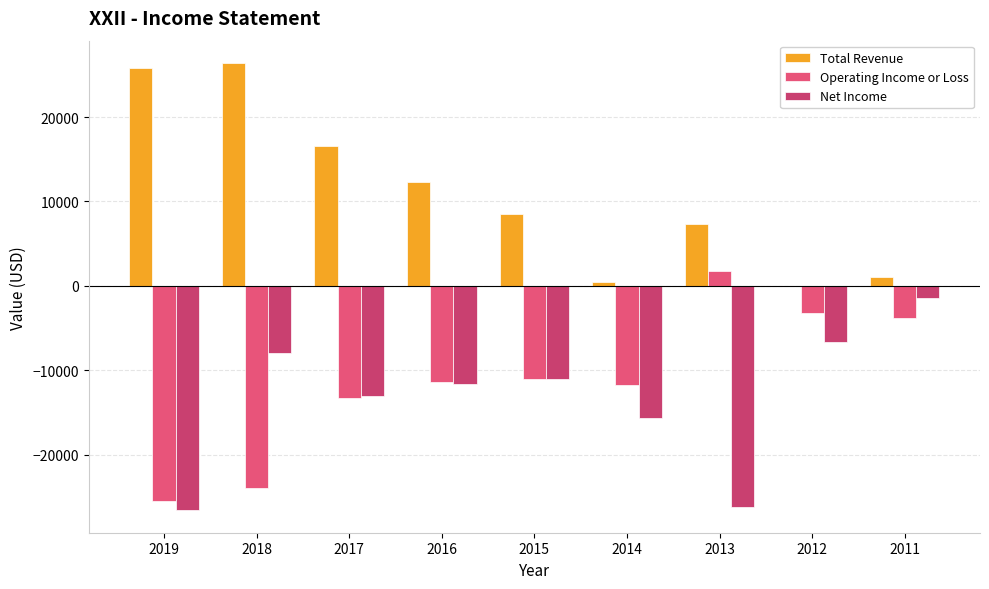

Reading left to right, transcribe all the data shown in this chart.

Total Revenue: 25800	26400	16600	12300	8500	500	7300	0	1000
Operating Income or Loss: -25500	-24000	-13300	-11400	-11000	-11800	1800	-3200	-3800
Net Income: -26600	-8000	-13000	-11600	-11000	-15600	-26200	-6700	-1400